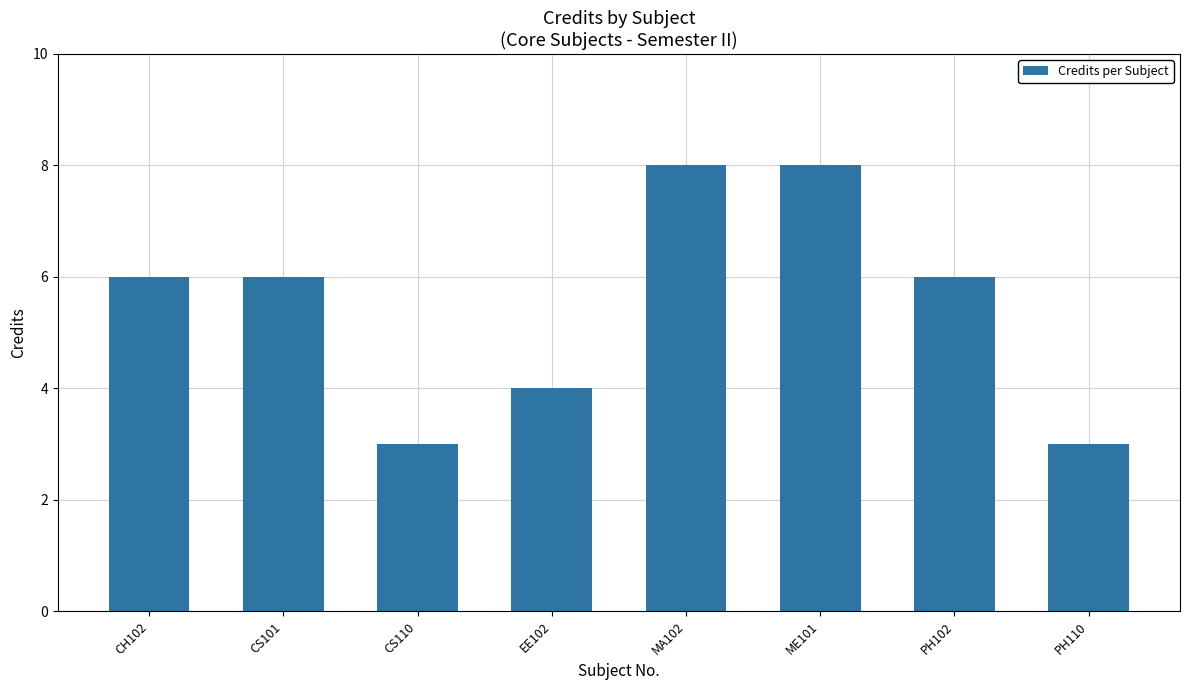

The chart shows a value of 3 at CS110. True or false?

True